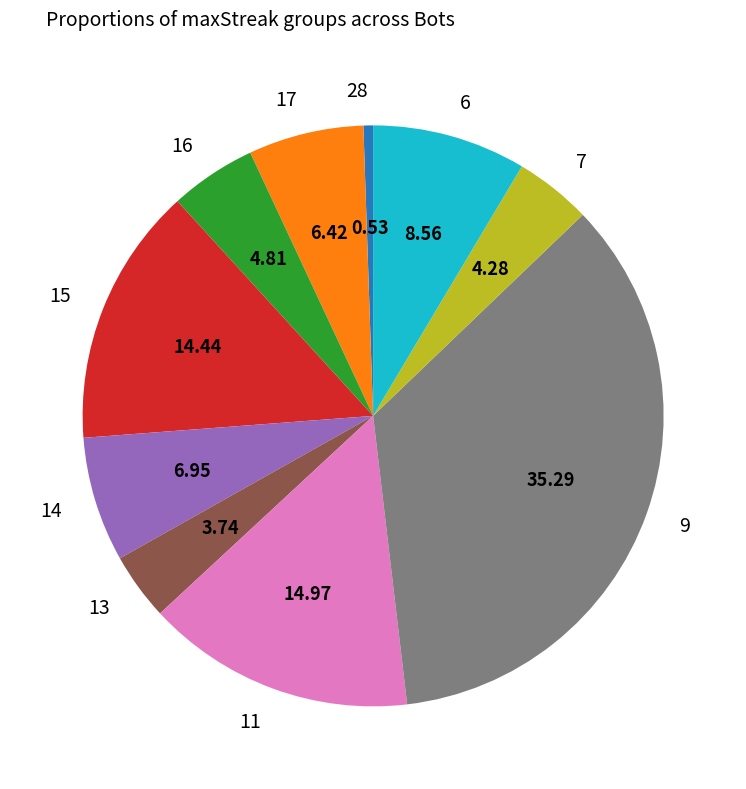

Is the sum of 9 and 13 greater than half?

No